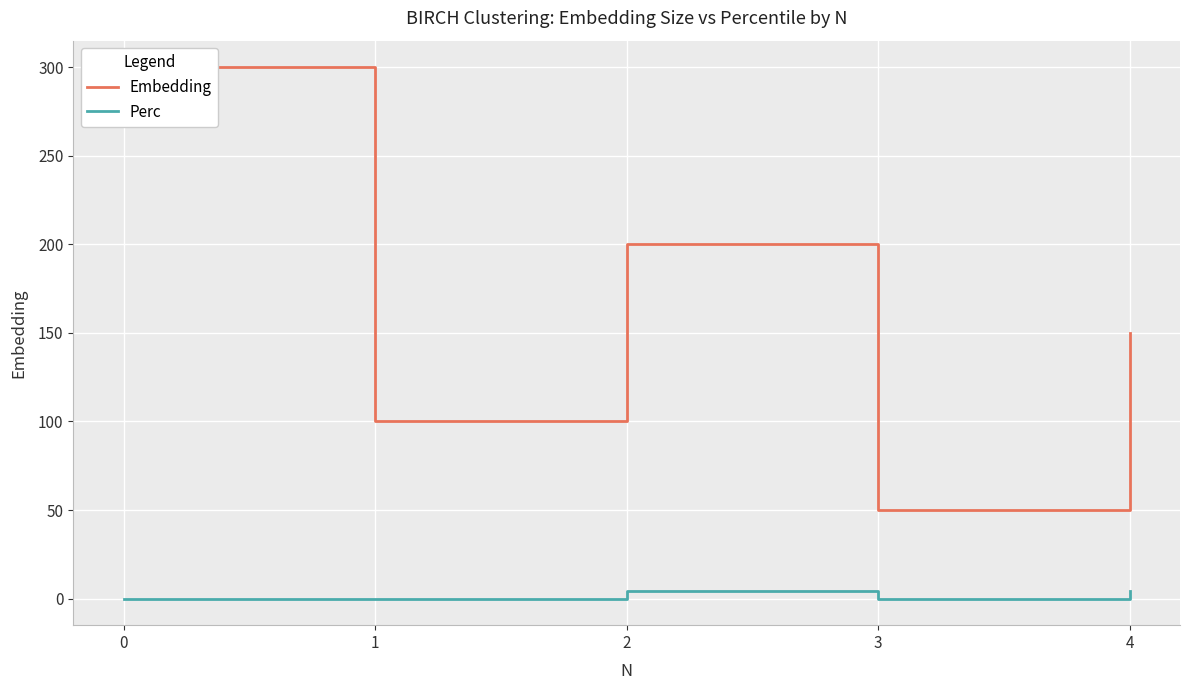

Is the value of Embedding at 4 greater than the value of Perc at 2?

Yes